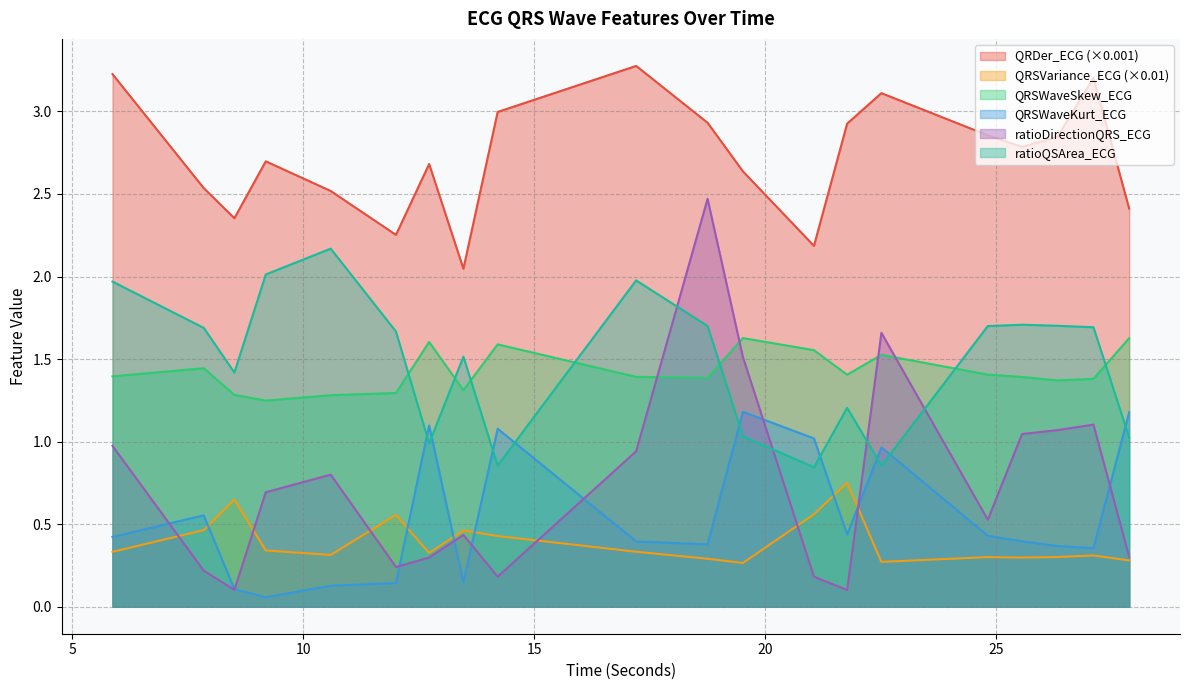

What is the minimum value for ratioDirectionQRS_ECG?

0.1